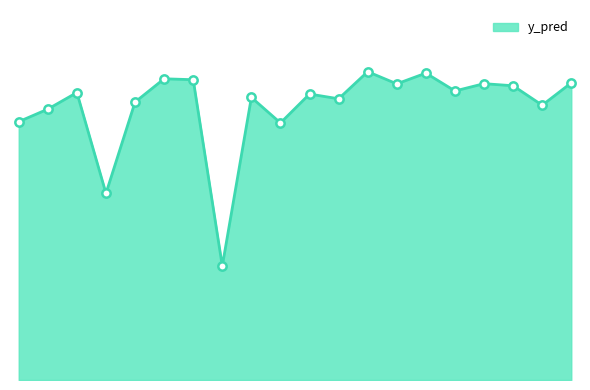

Does the chart display data point markers on the line(s)?

No